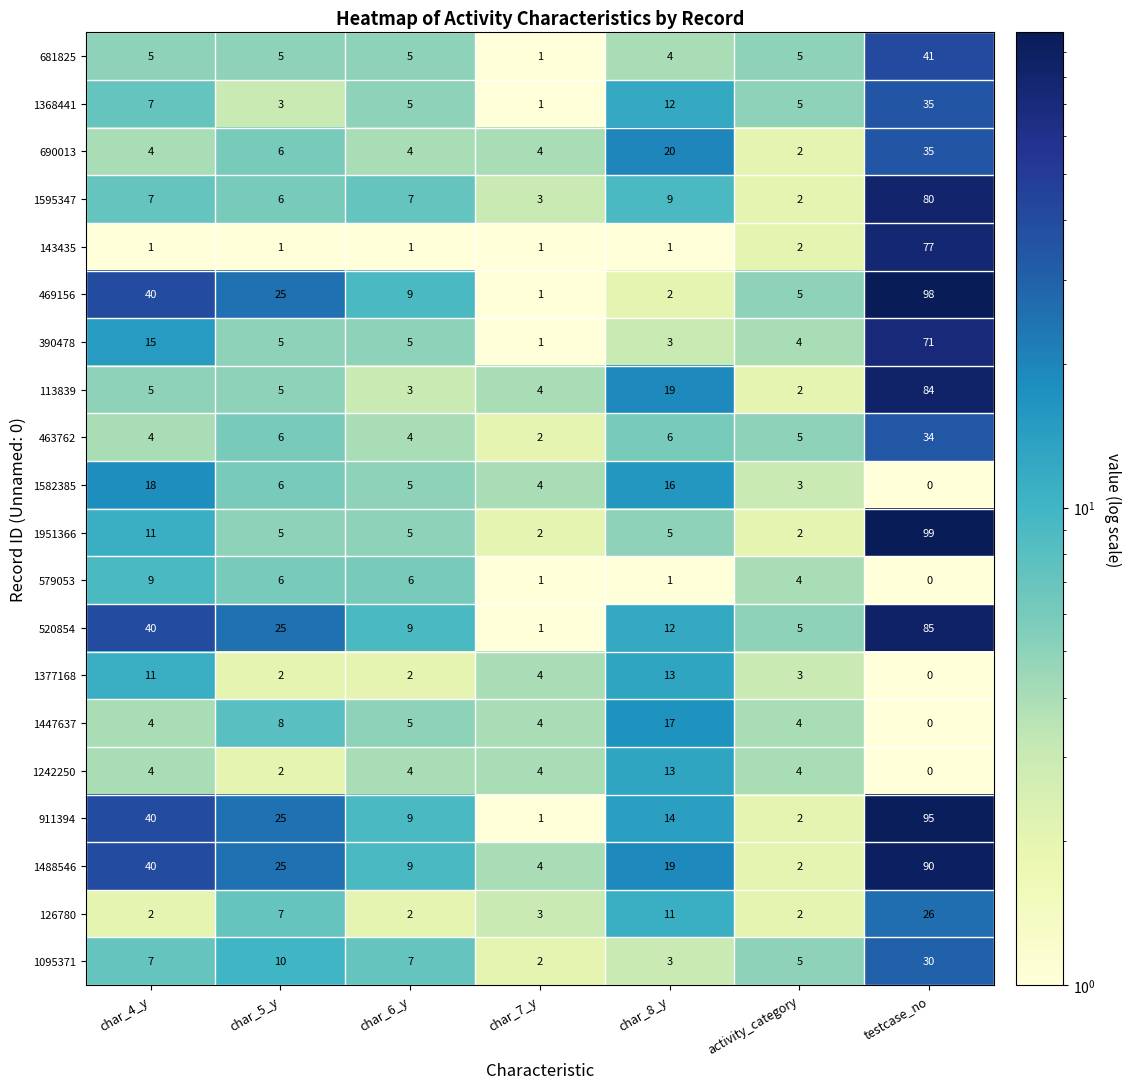

What value does the 690013 series have at testcase_no, to the nearest 5?

35